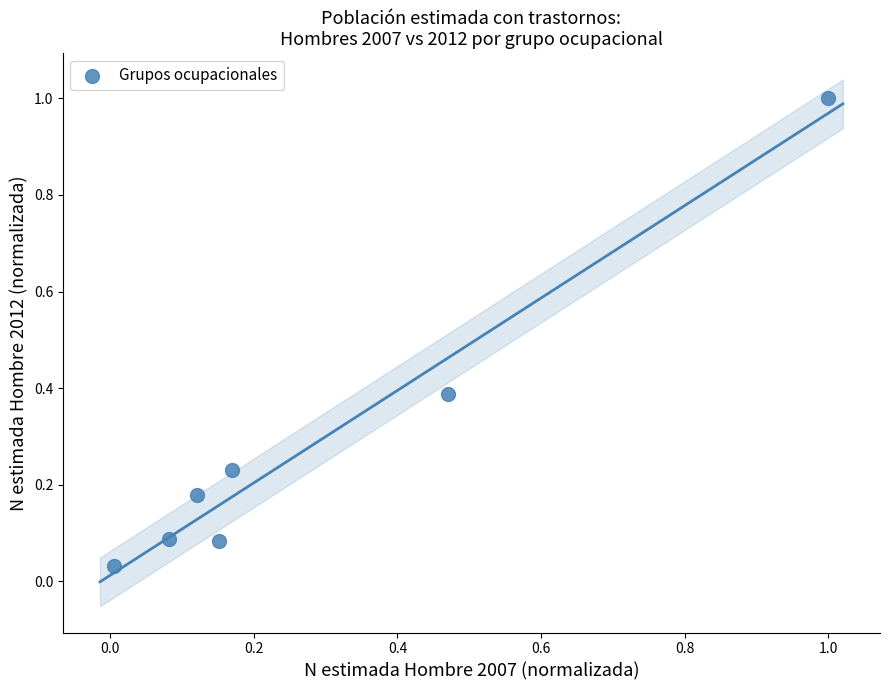

What is the range of X values (max minus min)?

1.0